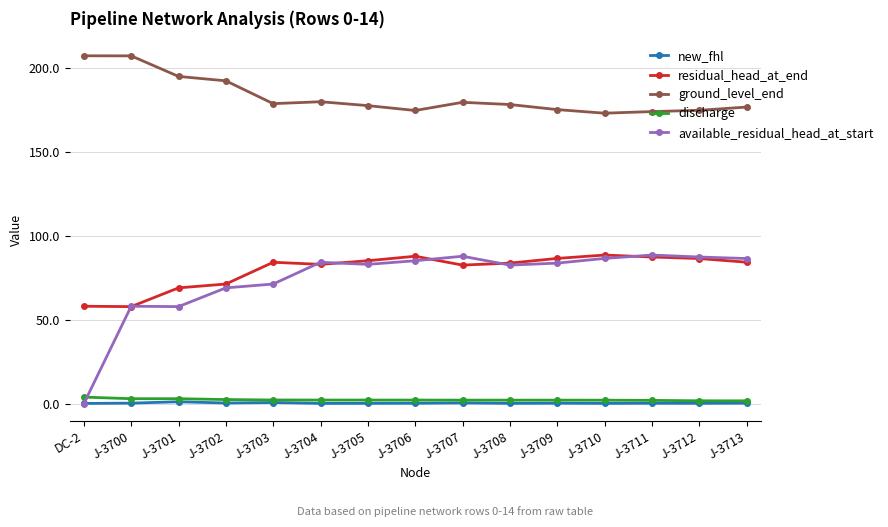

Where is ground_level_end nearest to the value 189?

J-3702